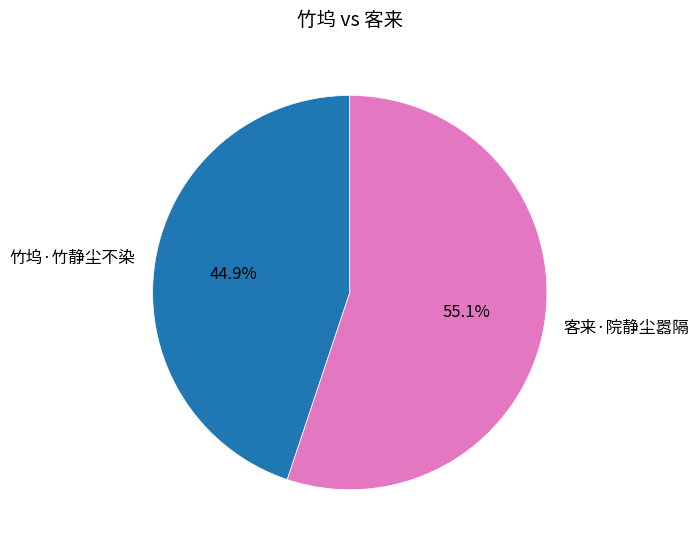

Between 客来·院静尘嚣隔 and 竹坞·竹静尘不染, which is larger?

客来·院静尘嚣隔